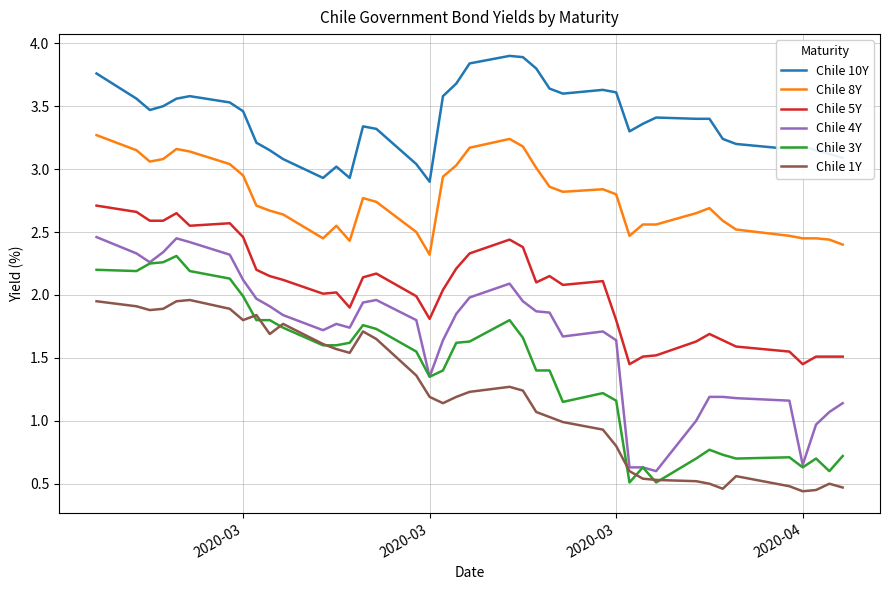

What are all the series names shown in the legend?

Chile 10Y, Chile 8Y, Chile 5Y, Chile 4Y, Chile 3Y, Chile 1Y